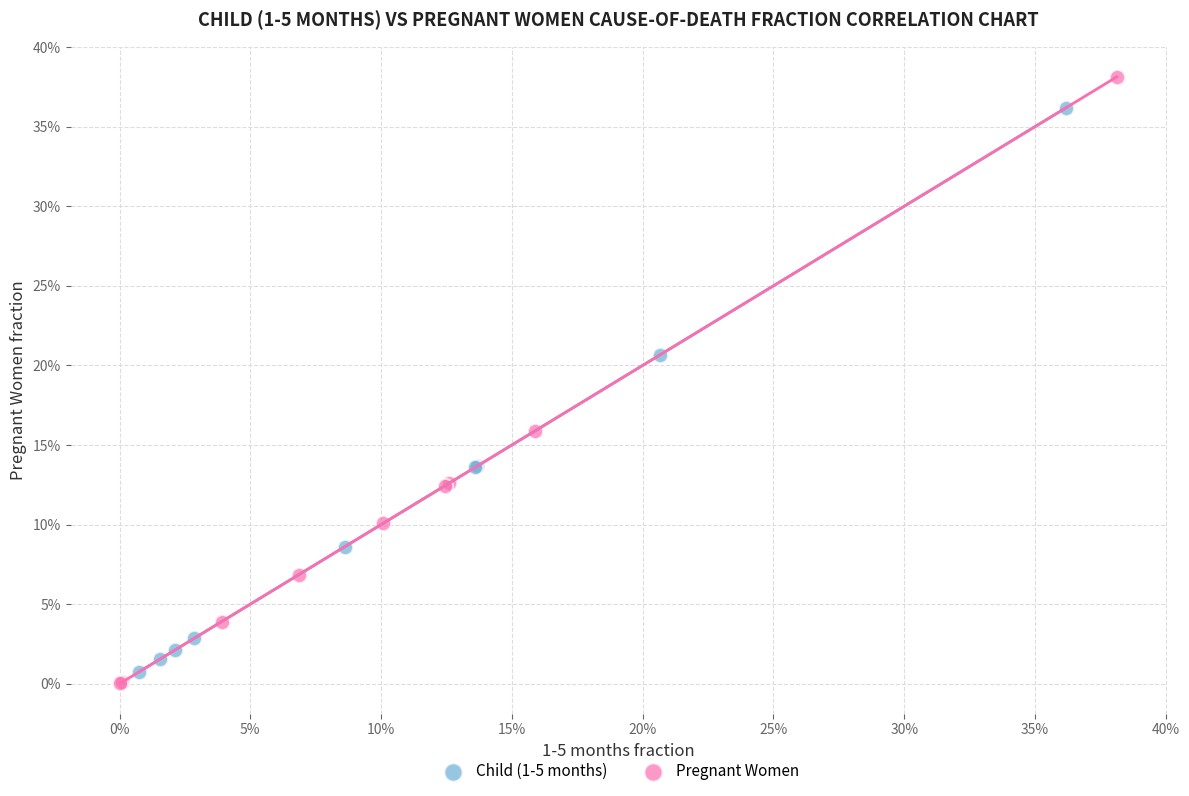

What are all the series names shown in the legend?

Child (1-5 months), Pregnant Women